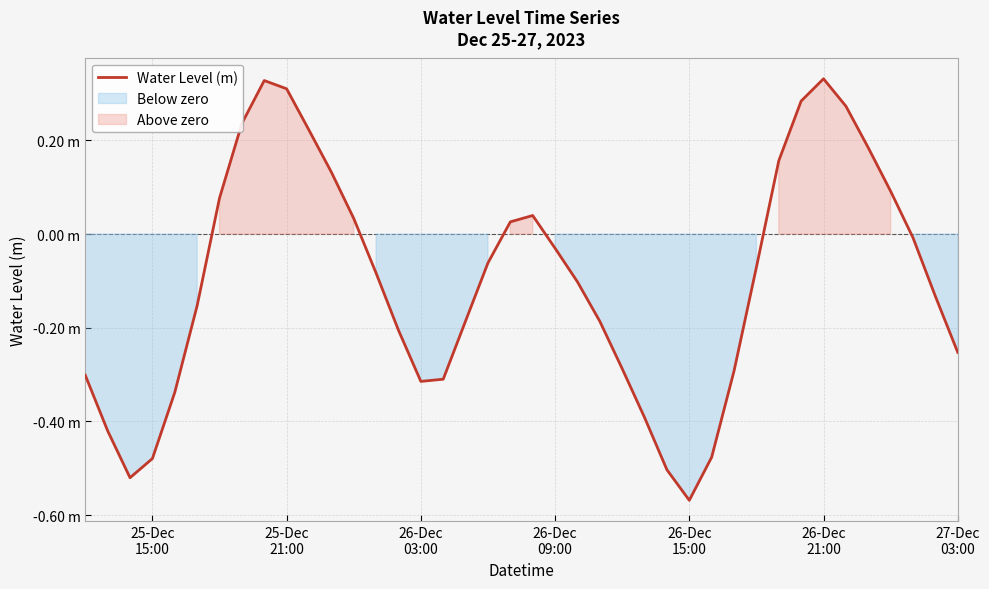

How many points are lower than both their immediate neighbors (excluding endpoints)?

3